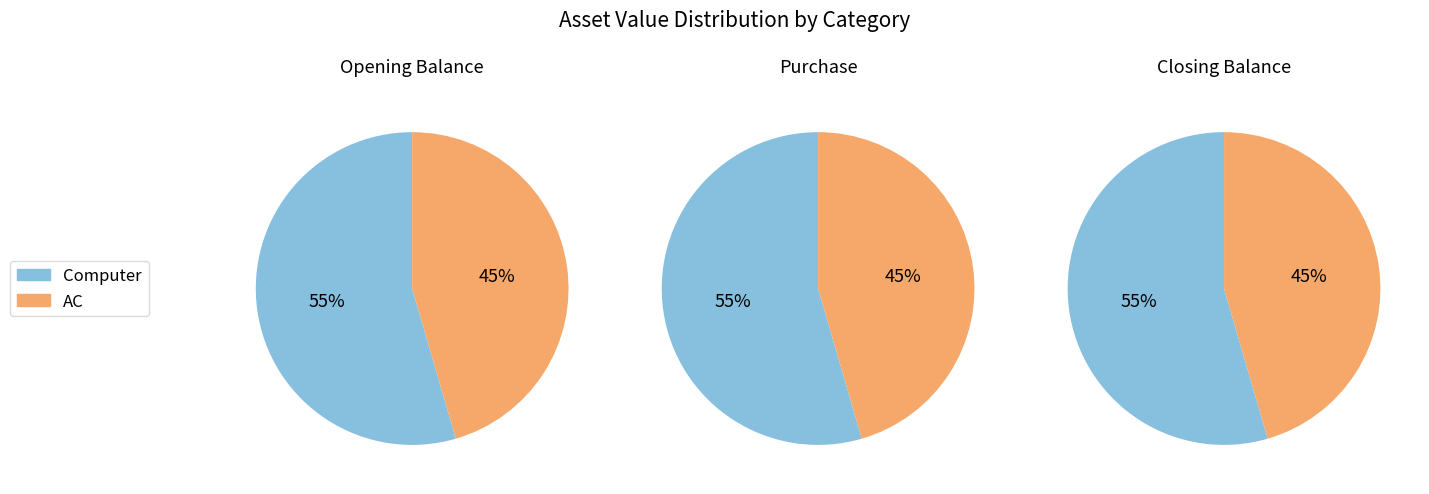

Do Purchase M1 and Closing Balance M1 together represent more than half of the pie?

Yes